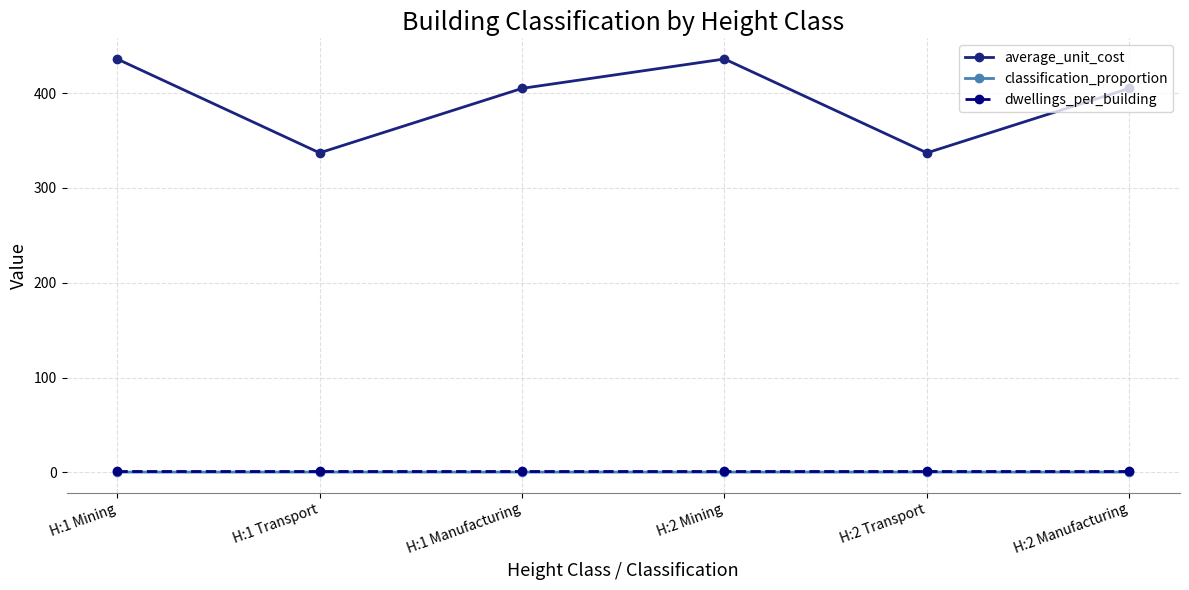

Which series has the largest total across all categories?

average_unit_cost